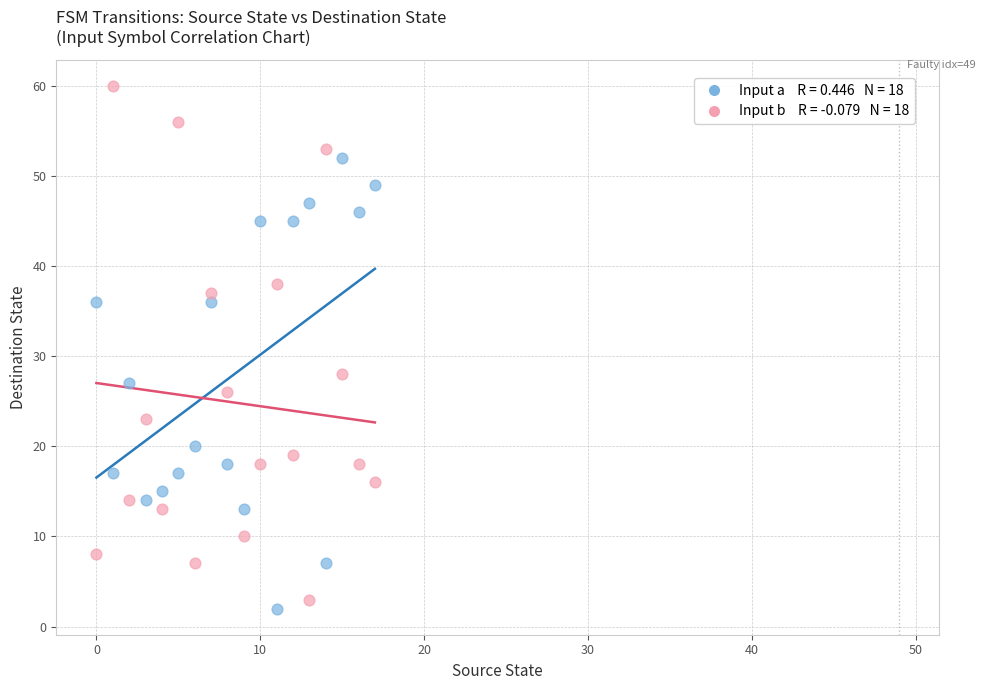

Across all series, what Y value is closest to 31?

28